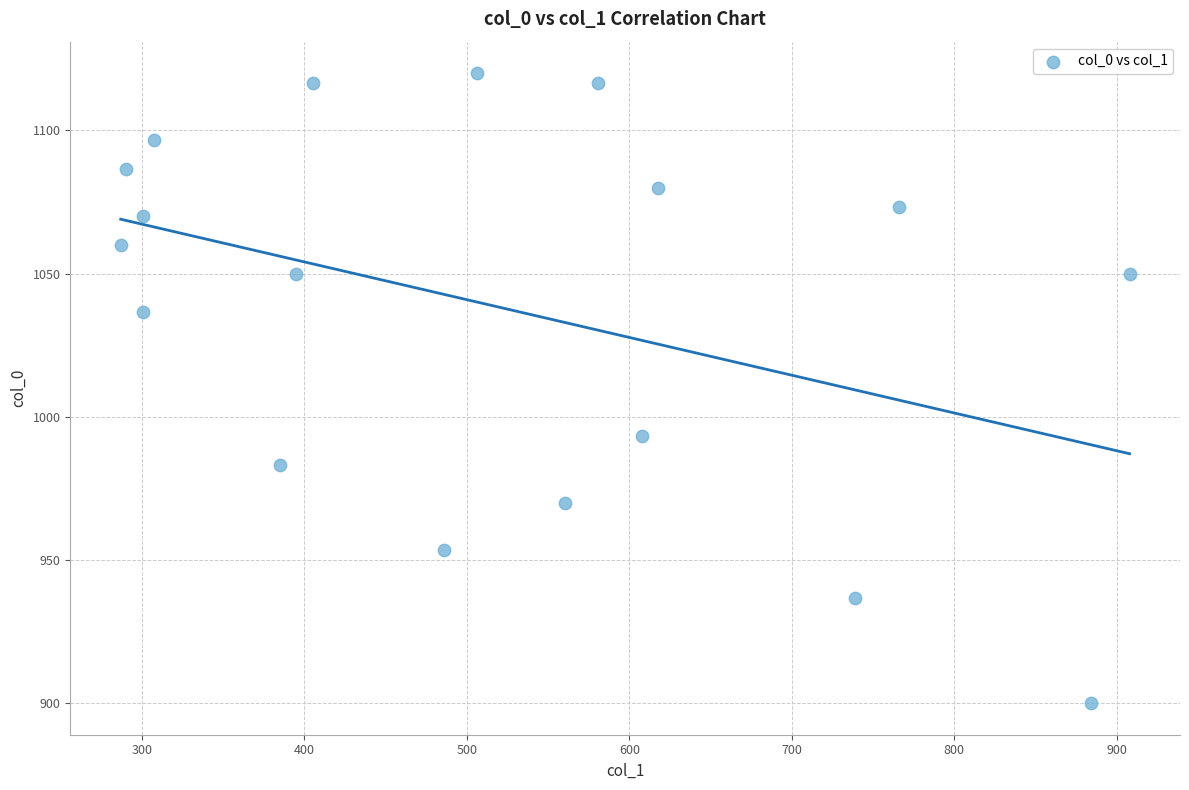

What Y value in the scatter plot is closest to 1010?

993.3